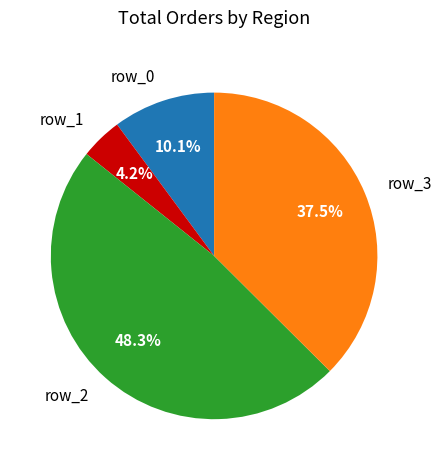

Which category has the smallest portion of the pie?

row_1